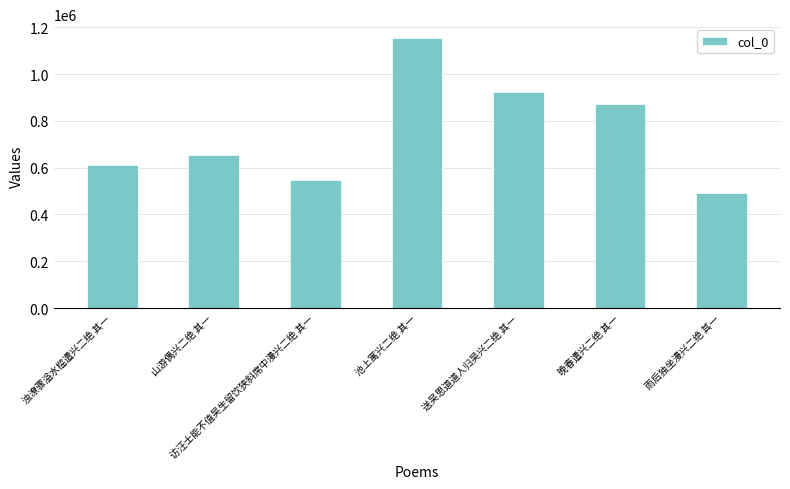

How many categories are shown in the chart?

7